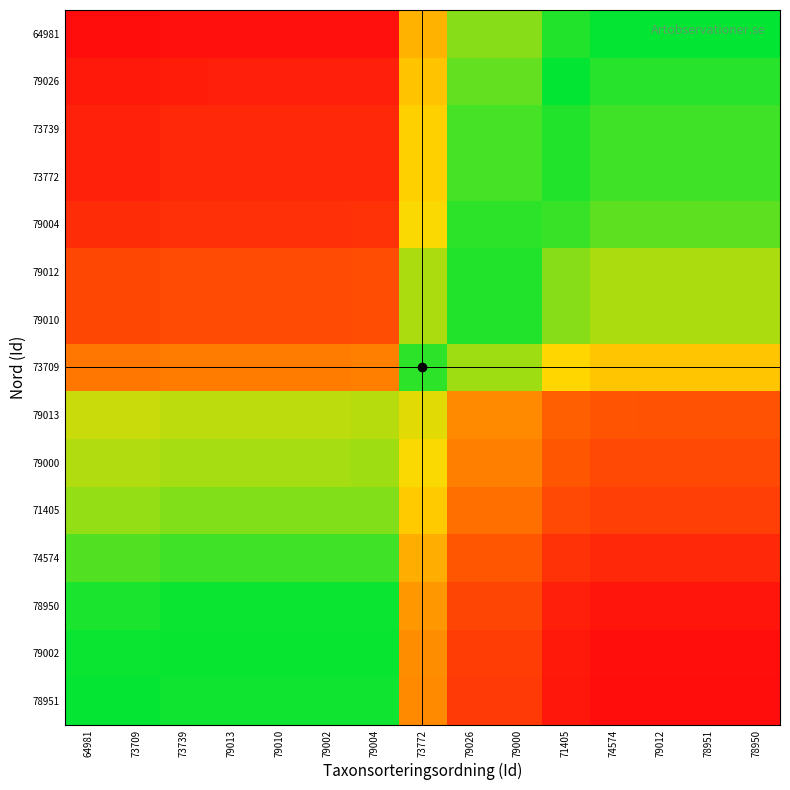

Reading right to left, list all the values displayed in this chart.

78951: 78950=-1.0	78951=-1.0	79012=-1.0	74574=-1.0	71405=-1.0	79000=-0.8	79026=-0.8	73772=-0.6	79004=-0.0	79002=-0.0	79010=-0.0	79013=-0.0	73739=-0.0	73709=0.0	64981=0.0
79002: 78950=-1.0	78951=-1.0	79012=-1.0	74574=-1.0	71405=-0.9	79000=-0.8	79026=-0.8	73772=-0.5	79004=-0.0	79002=-0.0	79010=-0.0	79013=-0.0	73739=-0.0	73709=0.0	64981=0.0
78950: 78950=-1.0	78951=-1.0	79012=-1.0	74574=-1.0	71405=-0.9	79000=-0.8	79026=-0.8	73772=-0.5	79004=0.0	79002=0.0	79010=0.0	79013=0.0	73739=0.0	73709=0.0	64981=0.0
74574: 78950=-0.9	78951=-0.9	79012=-0.9	74574=-0.9	71405=-0.9	79000=-0.7	79026=-0.7	73772=-0.5	79004=0.1	79002=0.1	79010=0.1	79013=0.1	73739=0.1	73709=0.1	64981=0.1
71405: 78950=-0.8	78951=-0.8	79012=-0.8	74574=-0.8	71405=-0.8	79000=-0.6	79026=-0.6	73772=-0.4	79004=0.2	79002=0.2	79010=0.2	79013=0.2	73739=0.2	73709=0.2	64981=0.2
79000: 78950=-0.8	78951=-0.8	79012=-0.8	74574=-0.8	71405=-0.7	79000=-0.6	79026=-0.6	73772=-0.3	79004=0.2	79002=0.2	79010=0.2	79013=0.2	73739=0.2	73709=0.2	64981=0.2
79013: 78950=-0.7	78951=-0.7	79012=-0.7	74574=-0.7	71405=-0.7	79000=-0.6	79026=-0.6	73772=-0.3	79004=0.2	79002=0.2	79010=0.2	79013=0.2	73739=0.2	73709=0.3	64981=0.3
73709: 78950=-0.4	78951=-0.4	79012=-0.4	74574=-0.4	71405=-0.3	79000=-0.2	79026=-0.2	73772=0.1	79004=0.6	79002=0.6	79010=0.6	79013=0.6	73739=0.6	73709=0.6	64981=0.6
79010: 78950=-0.2	78951=-0.2	79012=-0.2	74574=-0.2	71405=-0.2	79000=-0.0	79026=-0.0	73772=0.2	79004=0.8	79002=0.8	79010=0.8	79013=0.8	73739=0.8	73709=0.8	64981=0.8
79012: 78950=-0.2	78951=-0.2	79012=-0.2	74574=-0.2	71405=-0.2	79000=-0.0	79026=-0.0	73772=0.2	79004=0.8	79002=0.8	79010=0.8	79013=0.8	73739=0.8	73709=0.8	64981=0.8
79004: 78950=-0.1	78951=-0.1	79012=-0.1	74574=-0.1	71405=-0.1	79000=0.1	79026=0.1	73772=0.3	79004=0.9	79002=0.9	79010=0.9	79013=0.9	73739=0.9	73709=0.9	64981=0.9
73772: 78950=-0.1	78951=-0.1	79012=-0.1	74574=-0.1	71405=-0.0	79000=0.1	79026=0.1	73772=0.4	79004=0.9	79002=0.9	79010=0.9	79013=0.9	73739=0.9	73709=0.9	64981=0.9
73739: 78950=-0.1	78951=-0.1	79012=-0.1	74574=-0.1	71405=-0.0	79000=0.1	79026=0.1	73772=0.4	79004=0.9	79002=0.9	79010=0.9	79013=0.9	73739=0.9	73709=0.9	64981=0.9
79026: 78950=-0.1	78951=-0.1	79012=-0.1	74574=-0.0	71405=-0.0	79000=0.1	79026=0.1	73772=0.4	79004=0.9	79002=0.9	79010=0.9	79013=0.9	73739=0.9	73709=0.9	64981=0.9
64981: 78950=-0.0	78951=-0.0	79012=-0.0	74574=0.0	71405=0.0	79000=0.2	79026=0.2	73772=0.4	79004=1.0	79002=1.0	79010=1.0	79013=1.0	73739=1.0	73709=1.0	64981=1.0